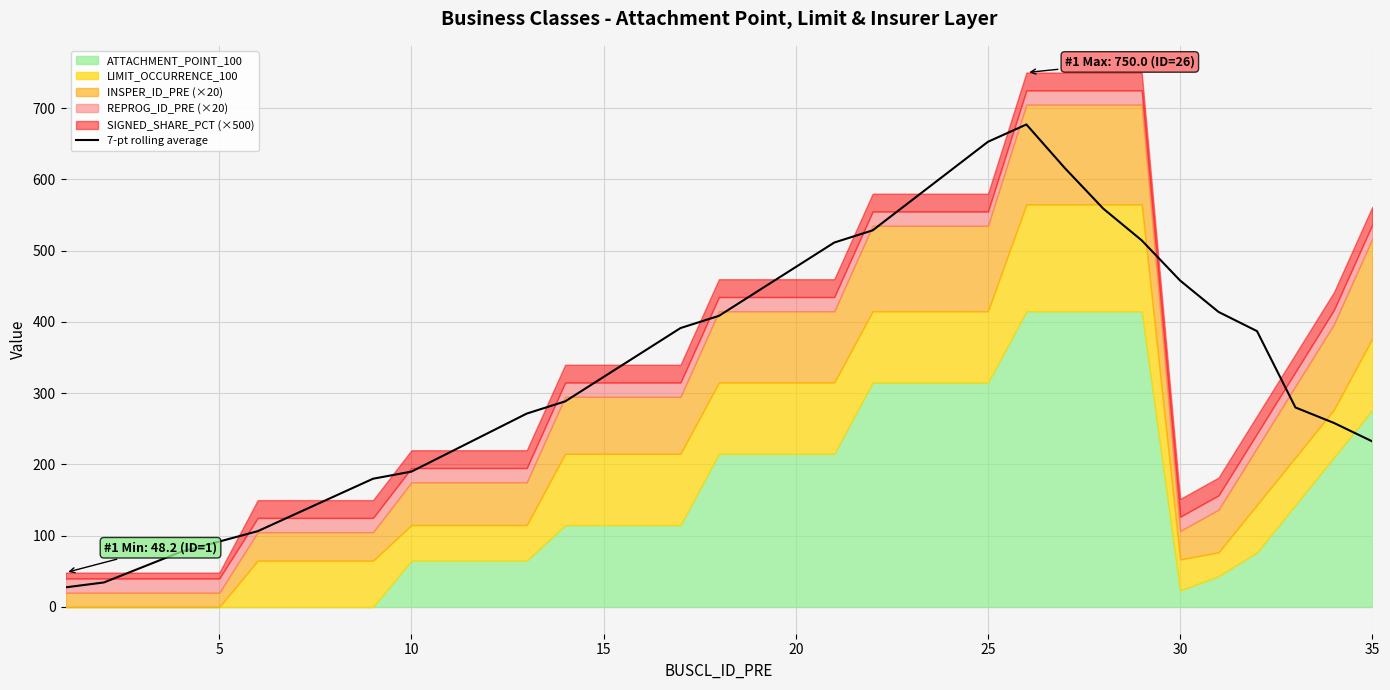

True or false: the data shows 139.4 at 30.

False